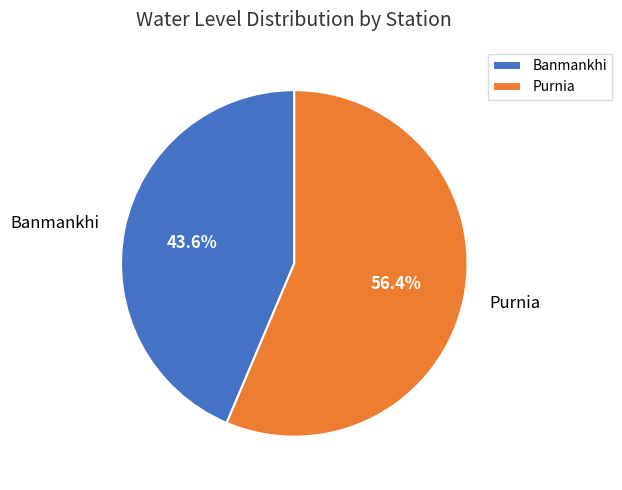

Combined, do Purnia and Banmankhi account for over 50%?

Yes